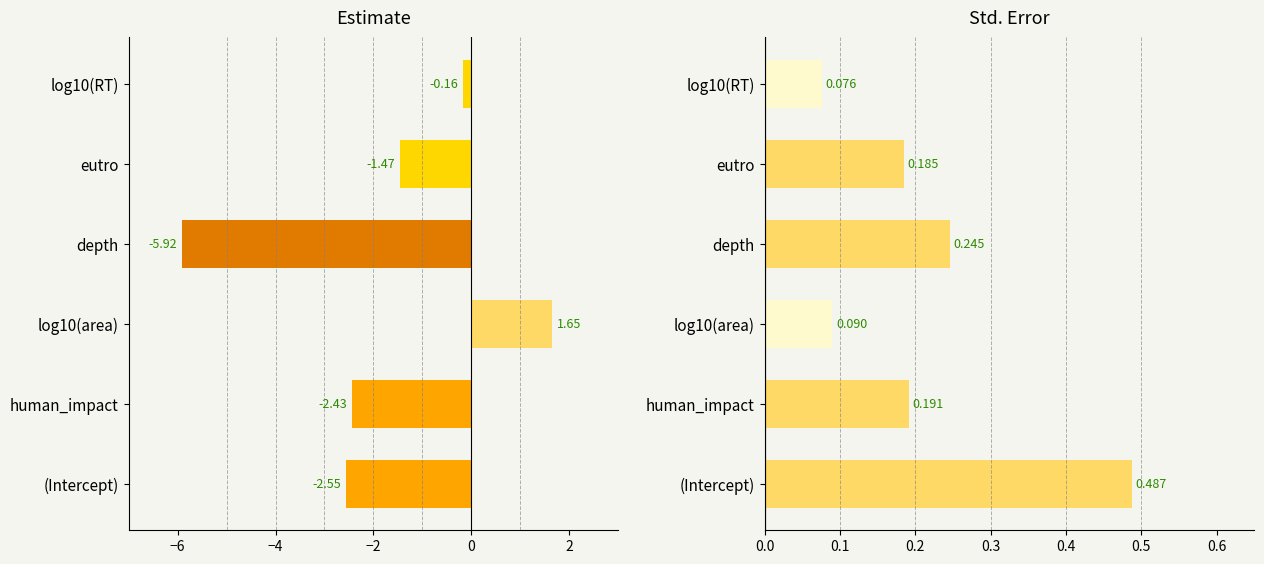

What is the difference between the second highest and second lowest values in the estimate series?

2.4